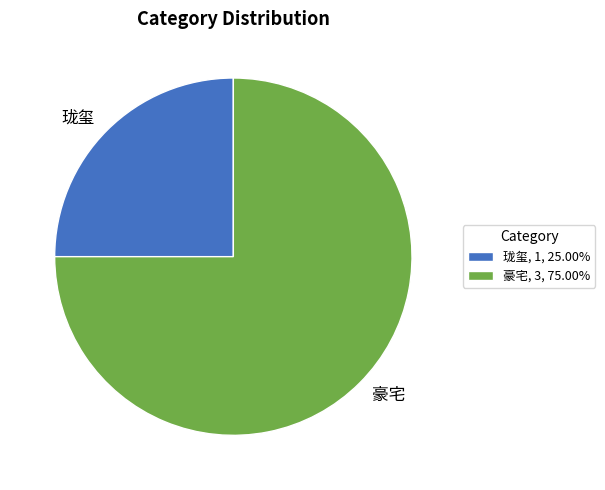

How many segments does this pie chart have?

2